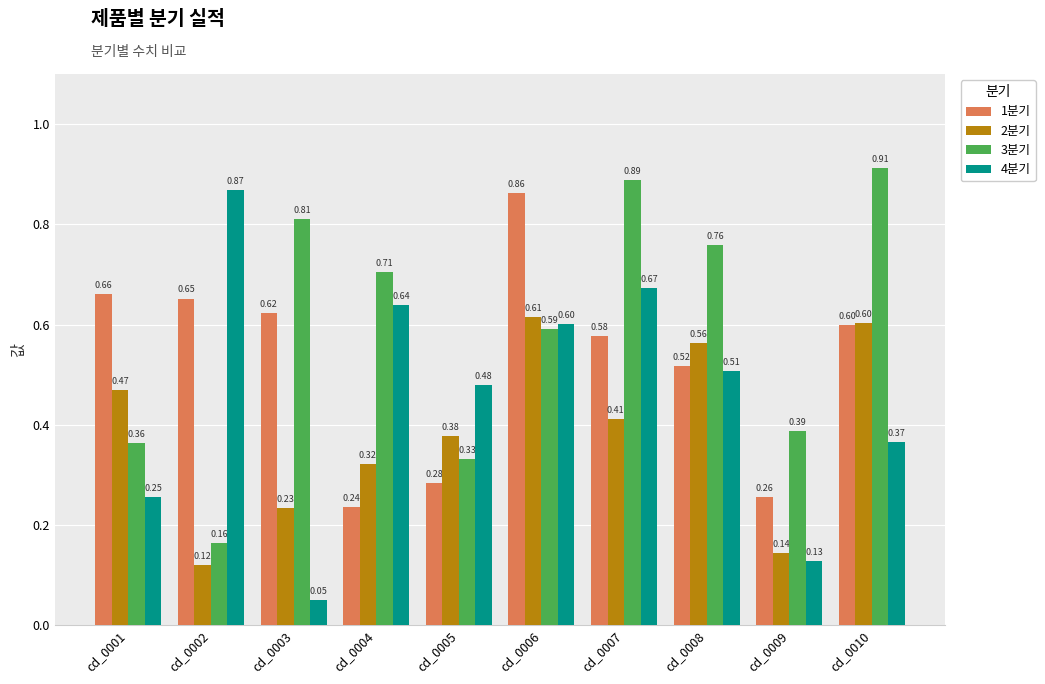

What is the difference between the maximum and second lowest values in the 3분기 series?

0.6